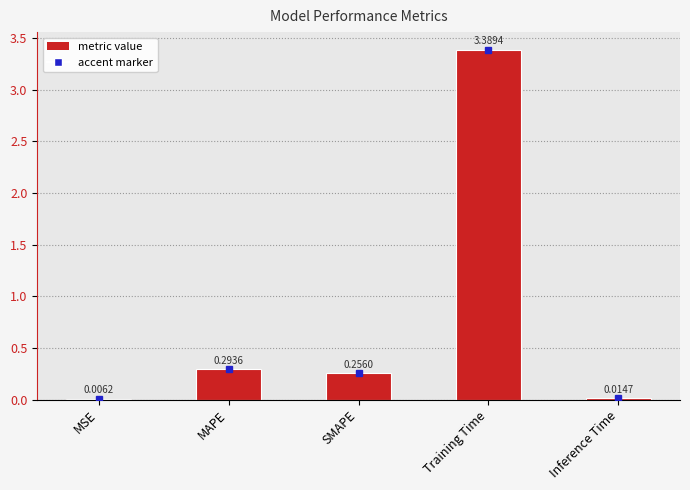

How many categories are shown in the chart?

5